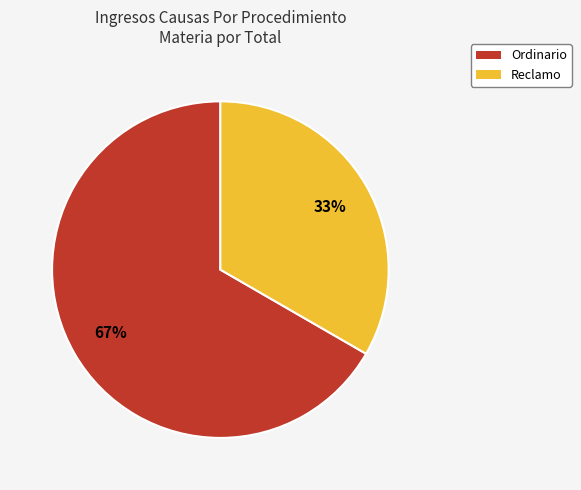

Which category has the biggest portion of the pie?

Ordinario